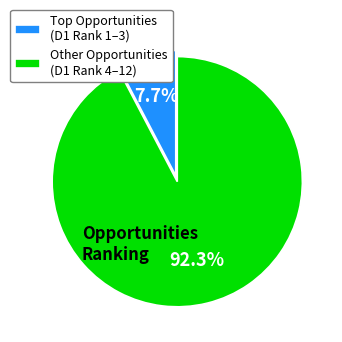

Does Other Opportunities (D1 Rank 4–12) account for over 50% of the chart?

Yes